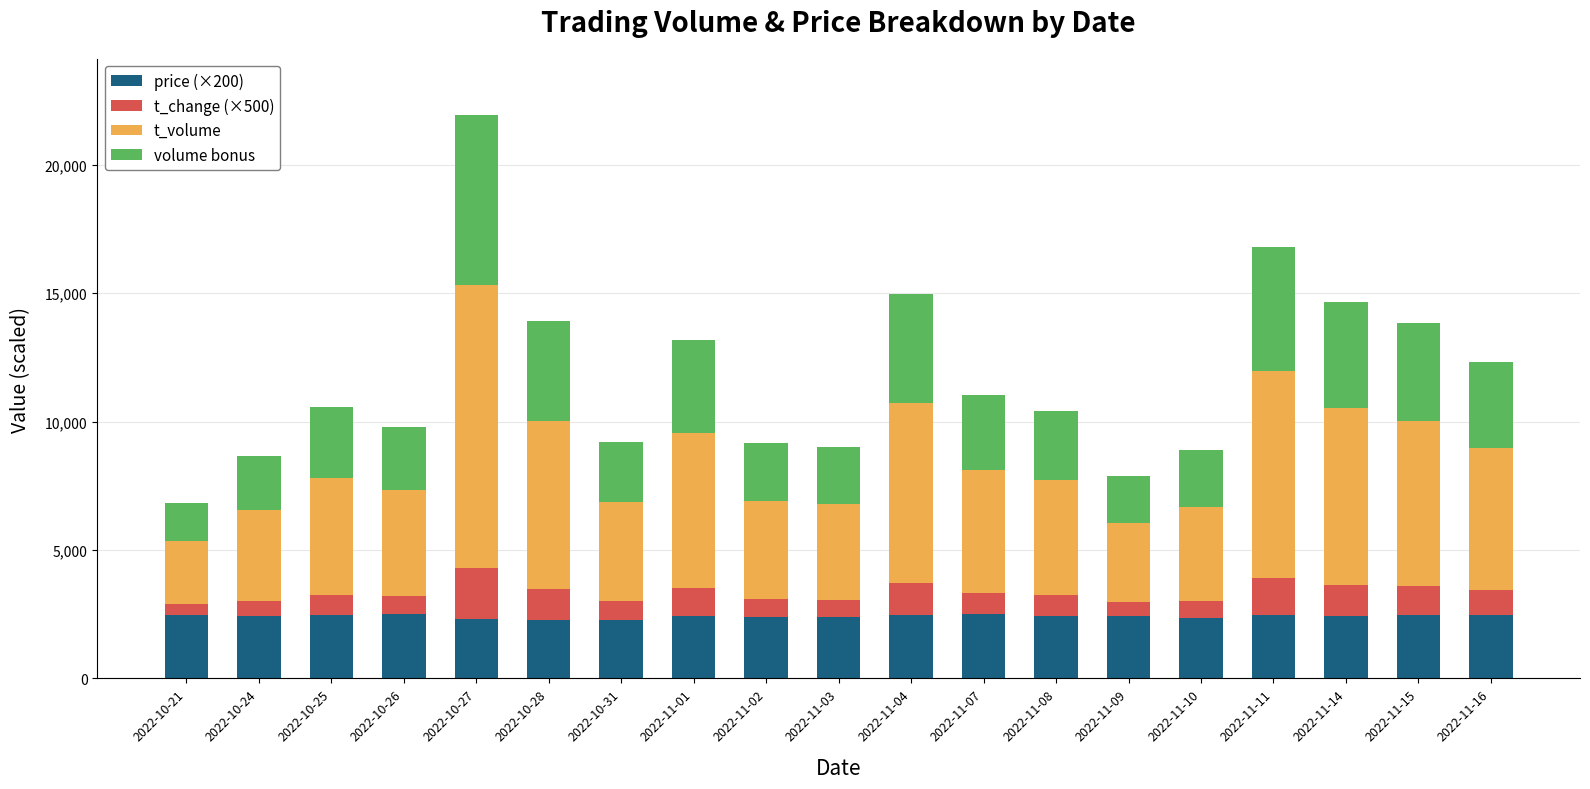

What is the maximum value for price (×200)?

2498.0